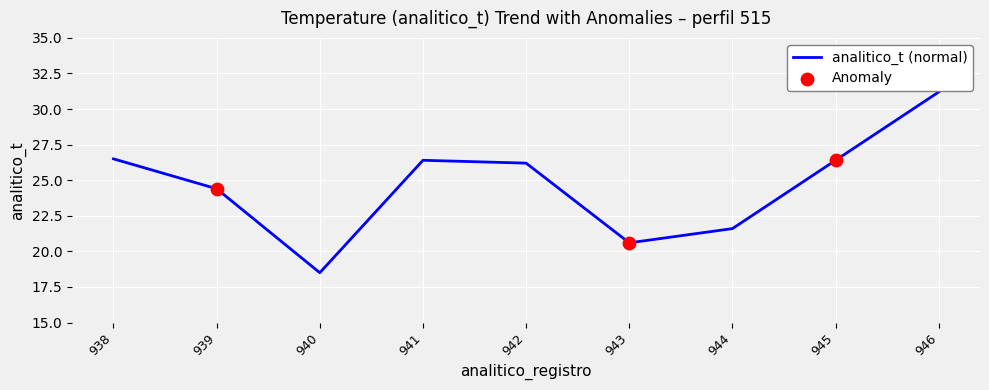

What is the change in value from 942 to 946?

+5.0